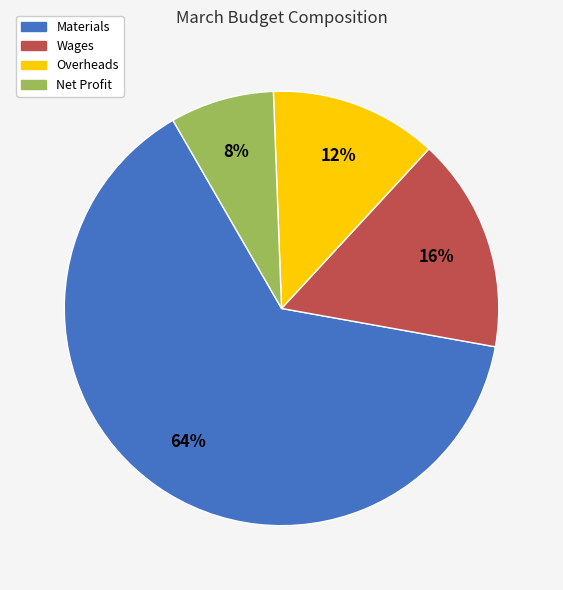

To the nearest percent, what is the difference between the largest and smallest slice percentages?

56%